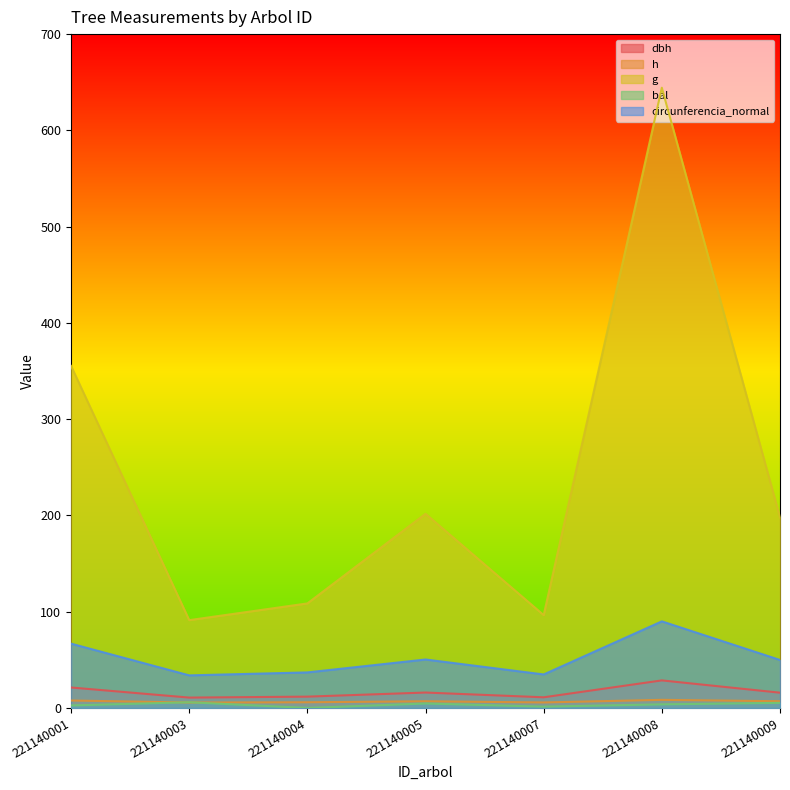

Reading left to right, what are all the values shown in this chart?

dbh: 21.3	10.8	11.8	16.0	11.1	28.6	15.9
h: 7.8	5.6	5.9	7.0	5.7	8.4	7.0
g: 355.3	91.2	108.6	201.7	96.5	644.3	197.9
bal: 2.6	5.9	0.0	4.7	1.4	3.7	5.3
circunferencia_normal: 66.8	33.9	36.9	50.4	34.8	90.0	49.9